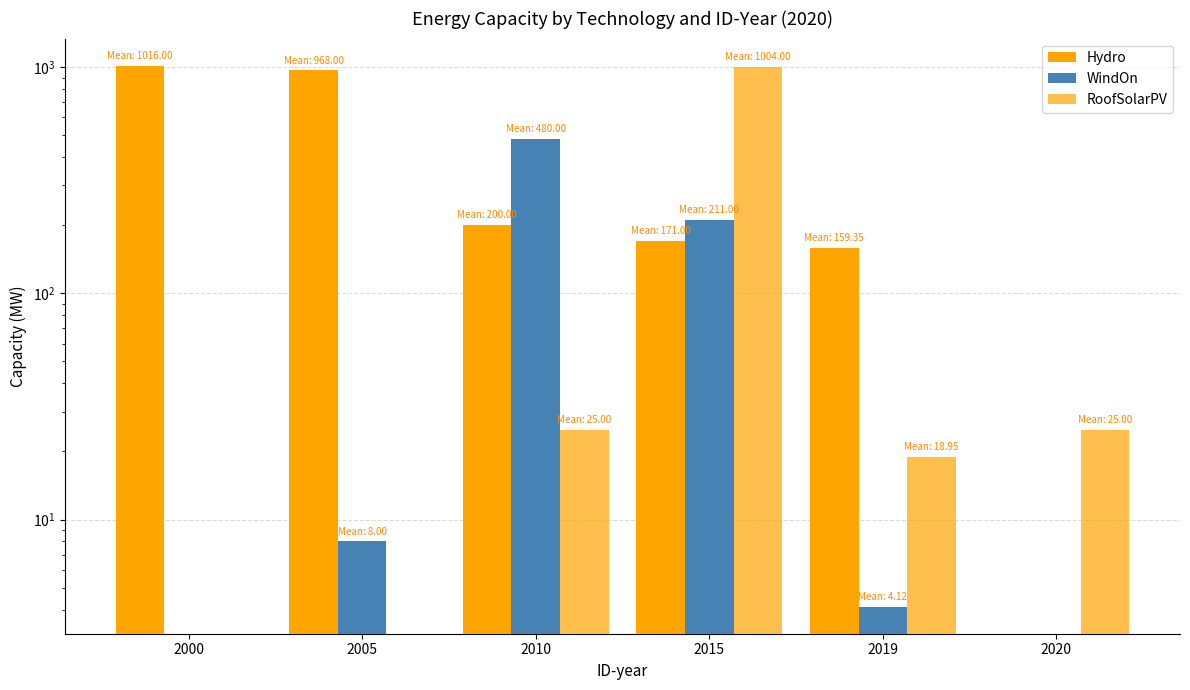

Count the number of categories in the chart.

6